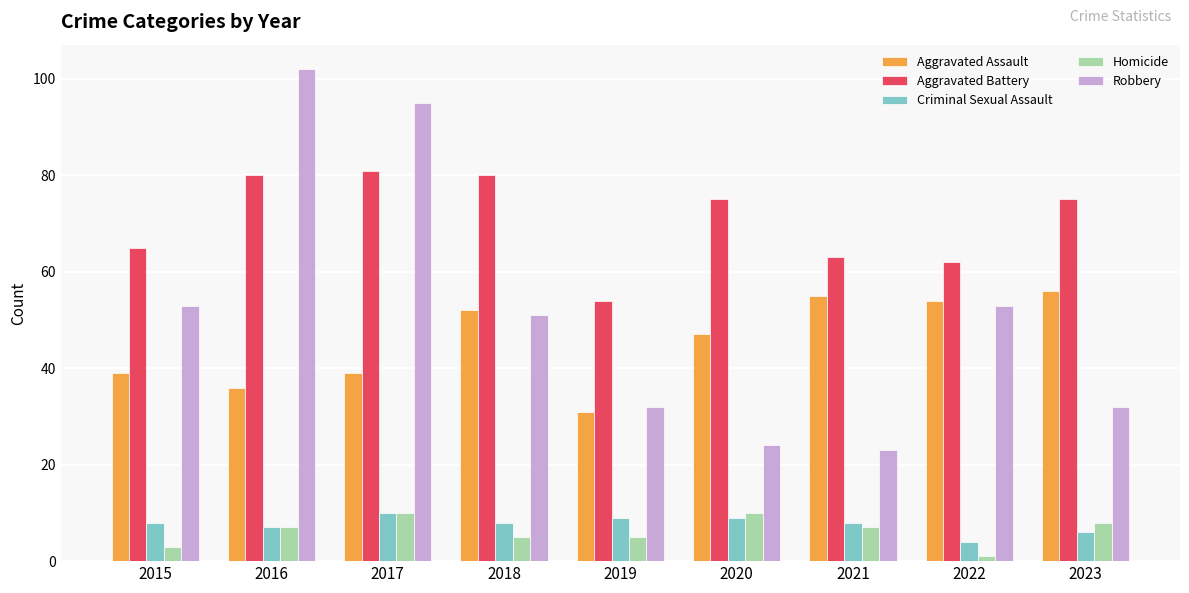

What is the difference between the Aggravated Assault values at 2018 and 2015?

13